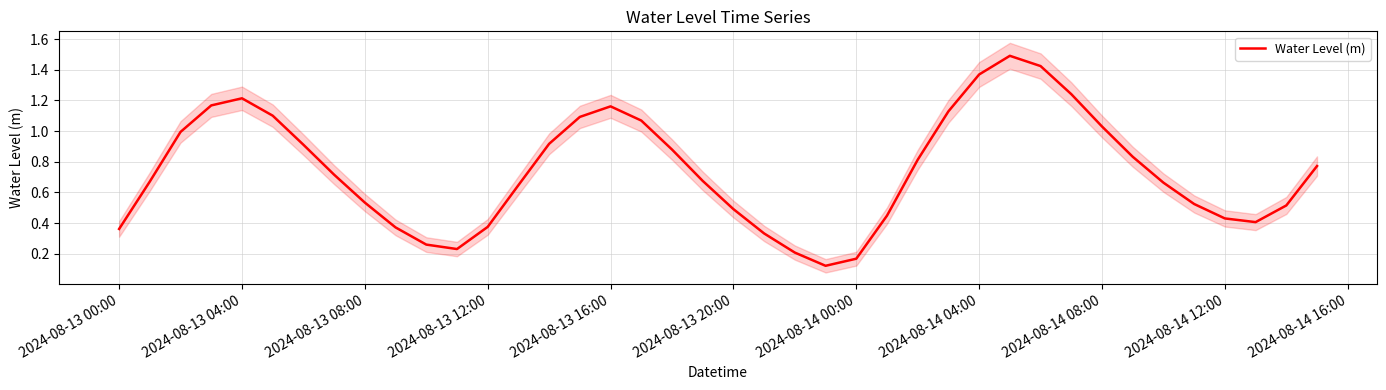

What is the maximum value for Water Level (m)?

1.5